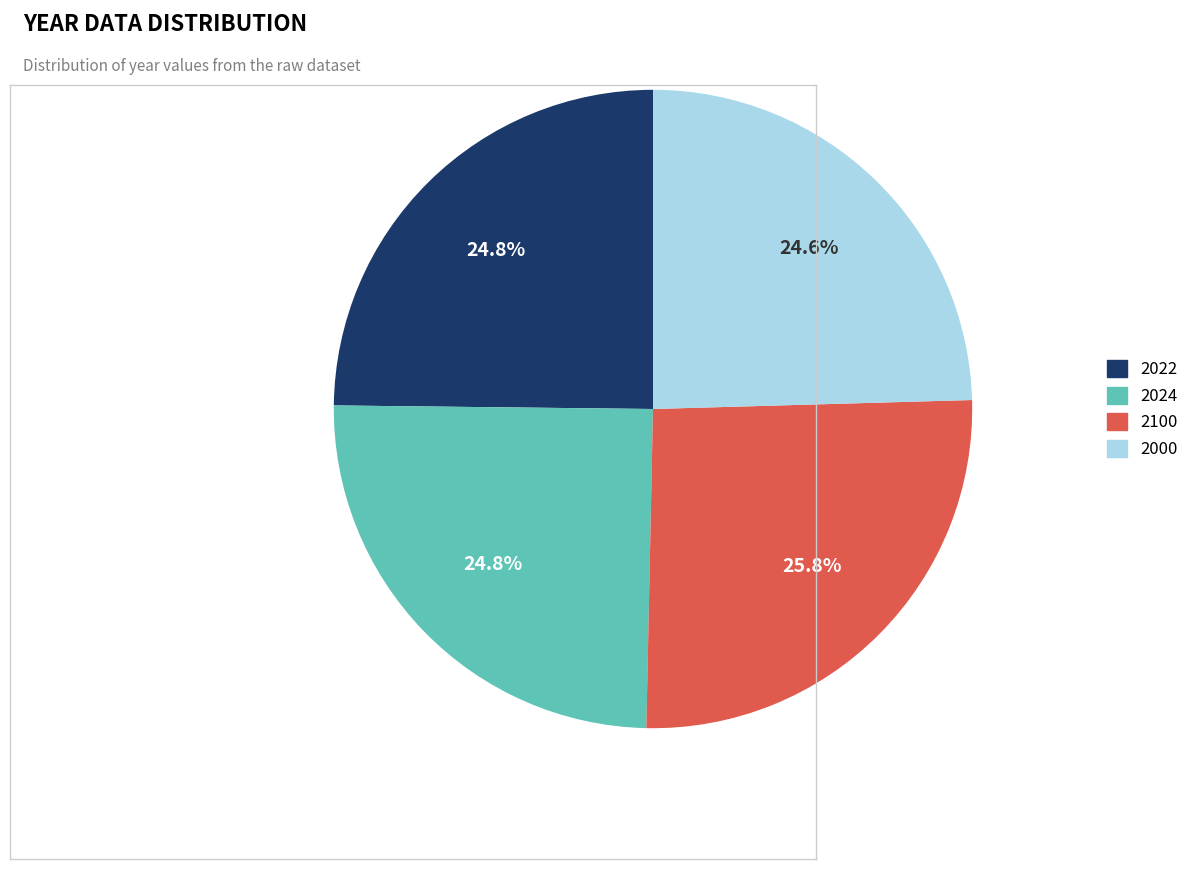

To the nearest percent, what is the difference between the largest and smallest slice percentages?

1%